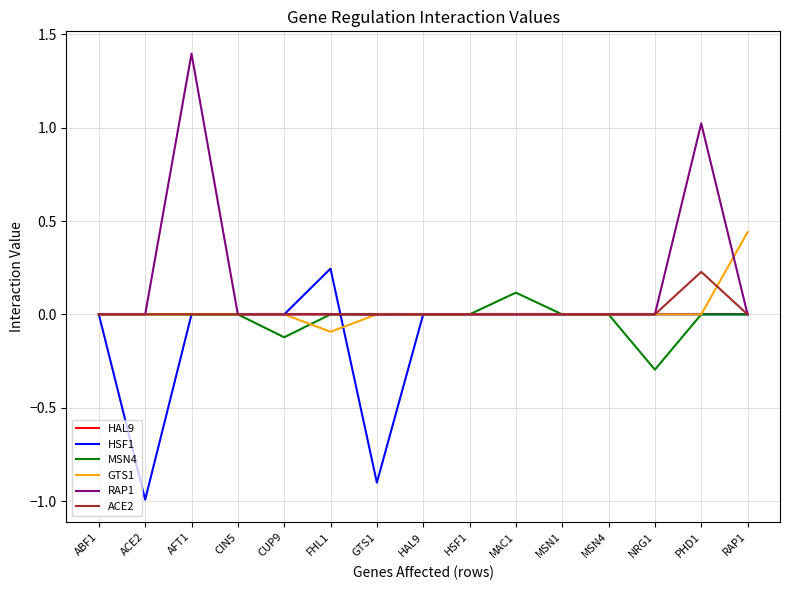

Is this an area chart (filled region under the line)?

No